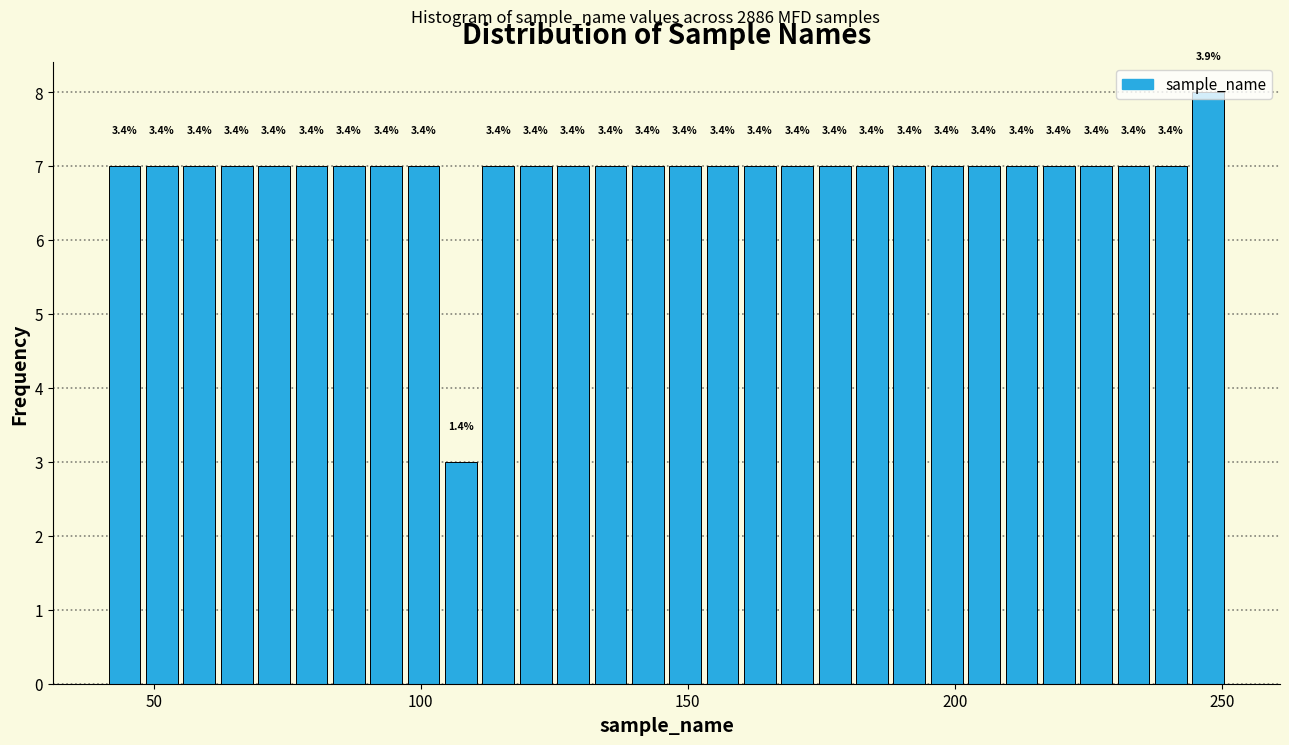

Read against the x-axis, roughly where is the centre of the tallest bar?

250